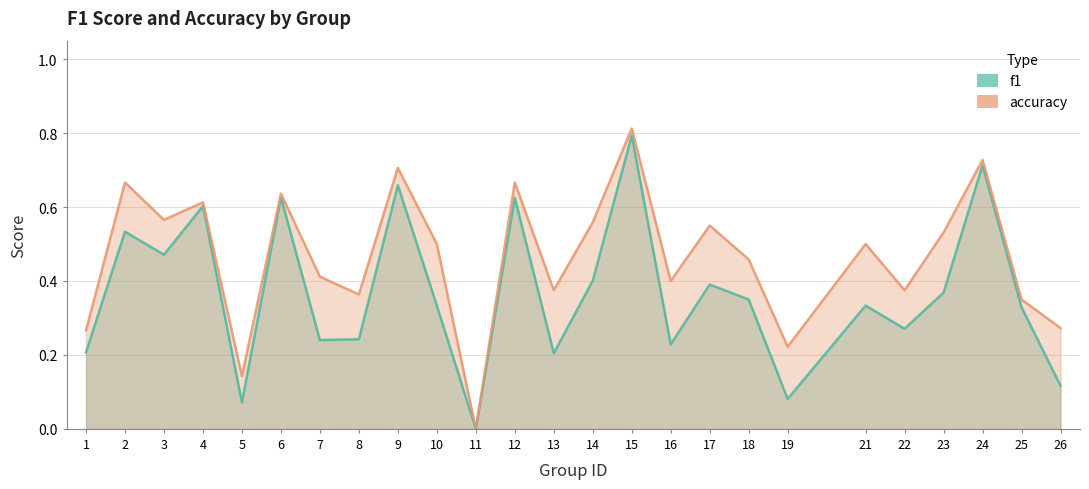

How many series are shown in this chart?

2